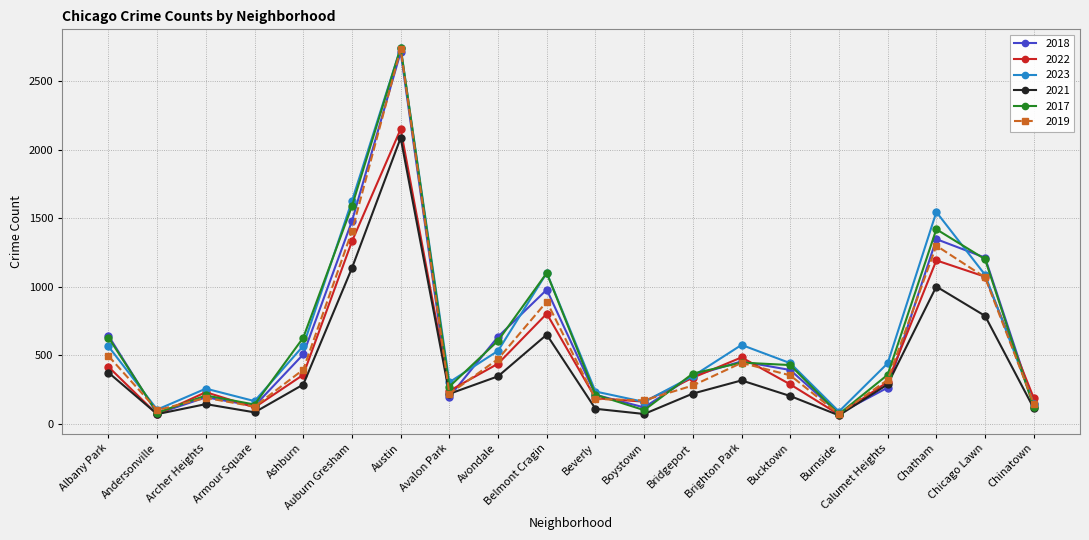

Which series changed the most between Austin and Calumet Heights?

2018